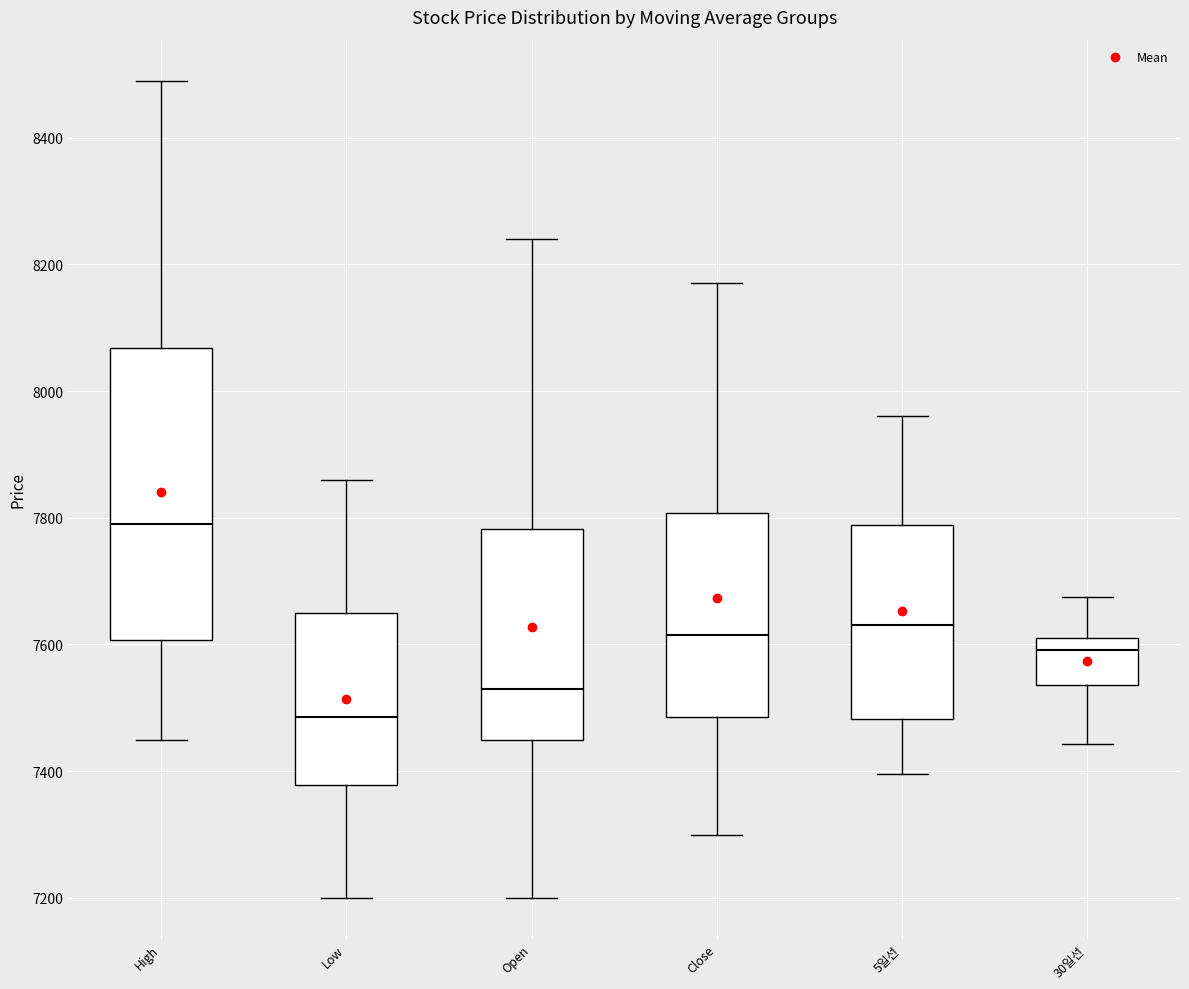

Where does the lower whisker of the box for 30일선 end on the y-axis? The values are not printed on the chart, so give them approximately, as read against the axis.

7440